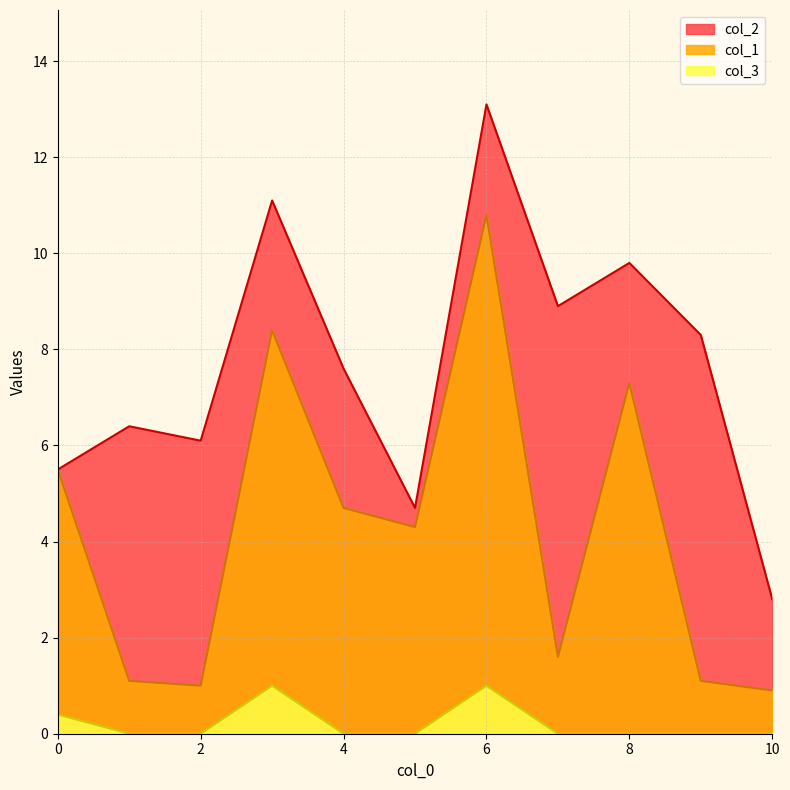

True or false: col_3 and col_1 cross at least once.

False